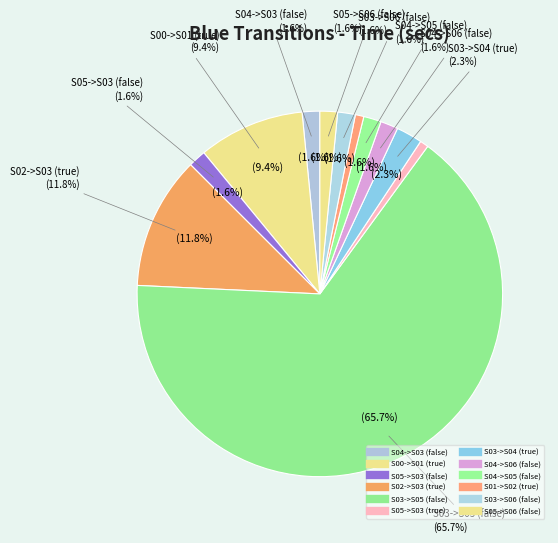

Is there a majority slice in this chart?

Yes